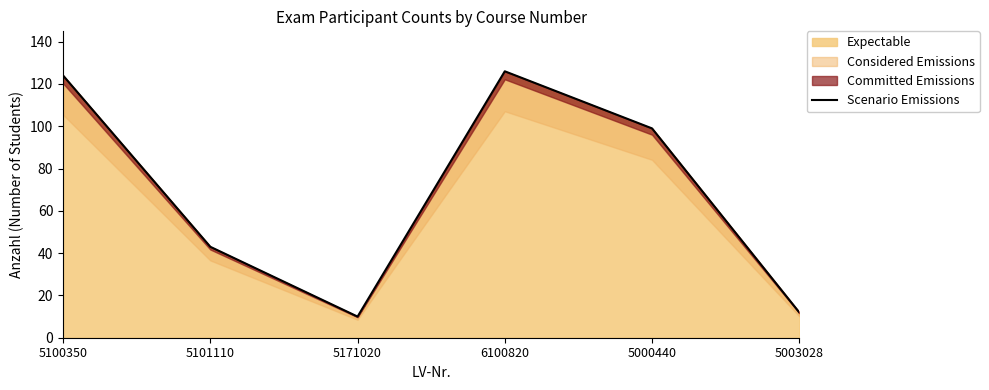

What is the label of the 1st point from the left?

5100350